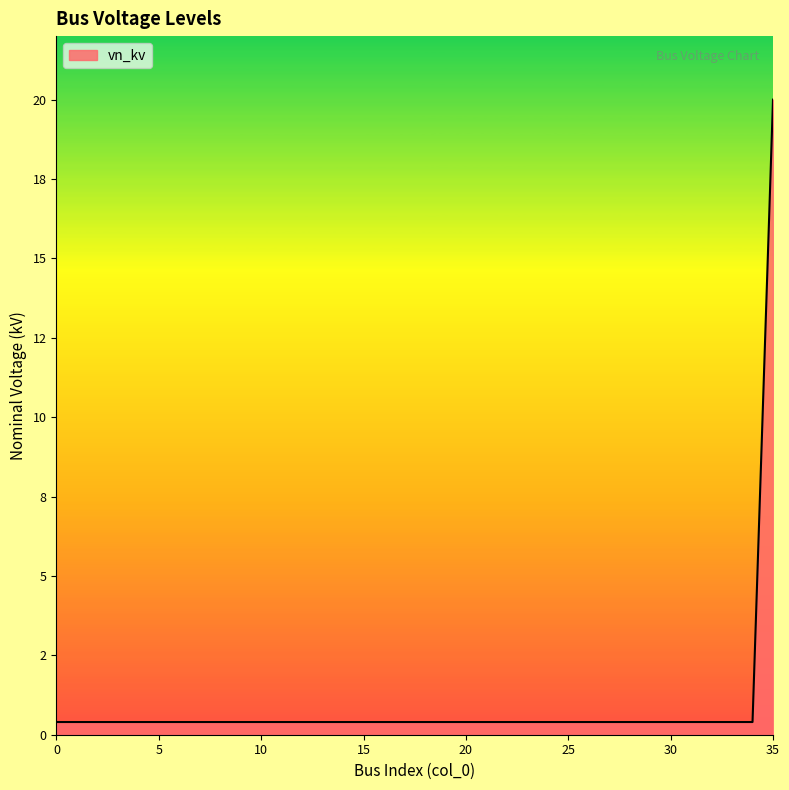

List the labels in order of value, smallest first.

0, 1, 2, 3, 4, 5, 6, 7, 8, 9, 10, 11, 12, 13, 14, 15, 16, 17, 18, 19, 20, 21, 22, 23, 24, 25, 26, 27, 28, 29, 30, 31, 32, 33, 34, 35